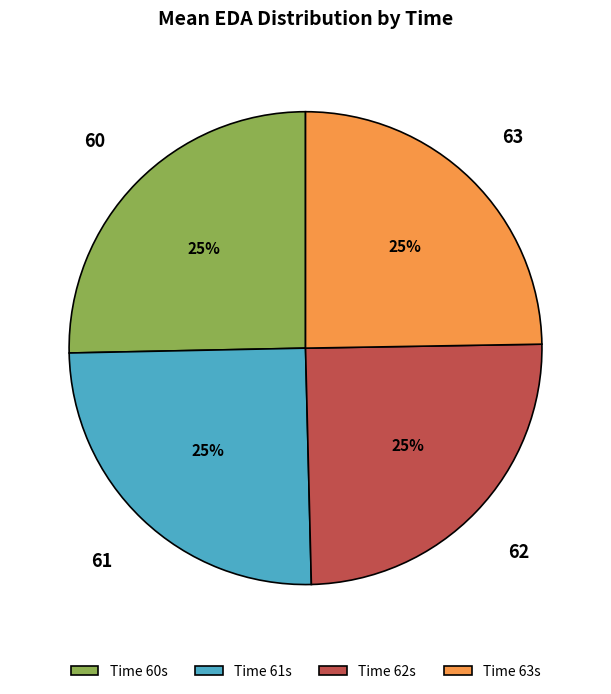

To the nearest percent, what percentage of the pie is Time 61s?

25%